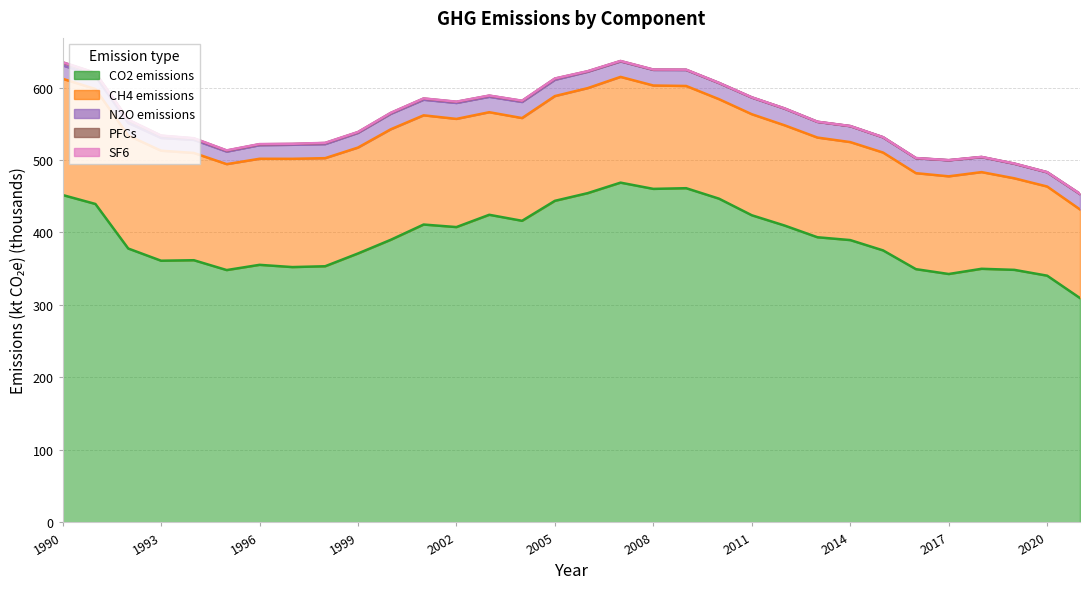

What is the maximum value shown in the chart?

636.8